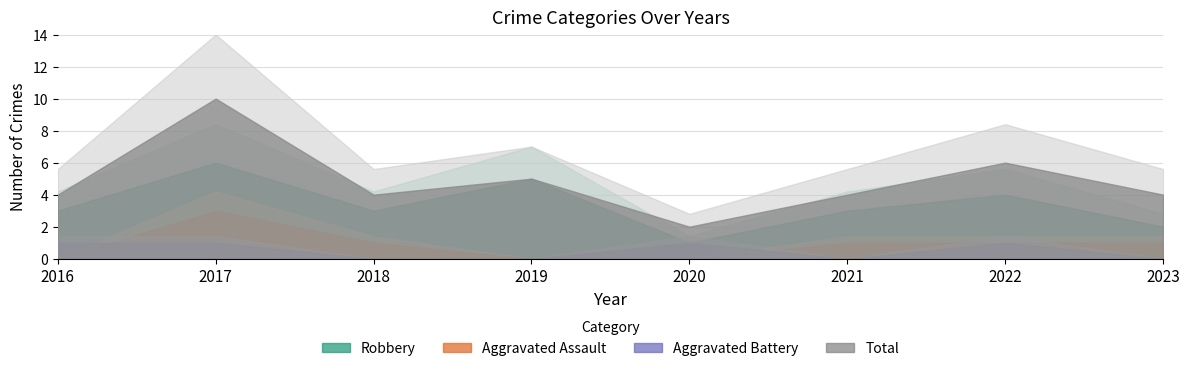

What is the difference between the Robbery values at 2018 and 2023?

1